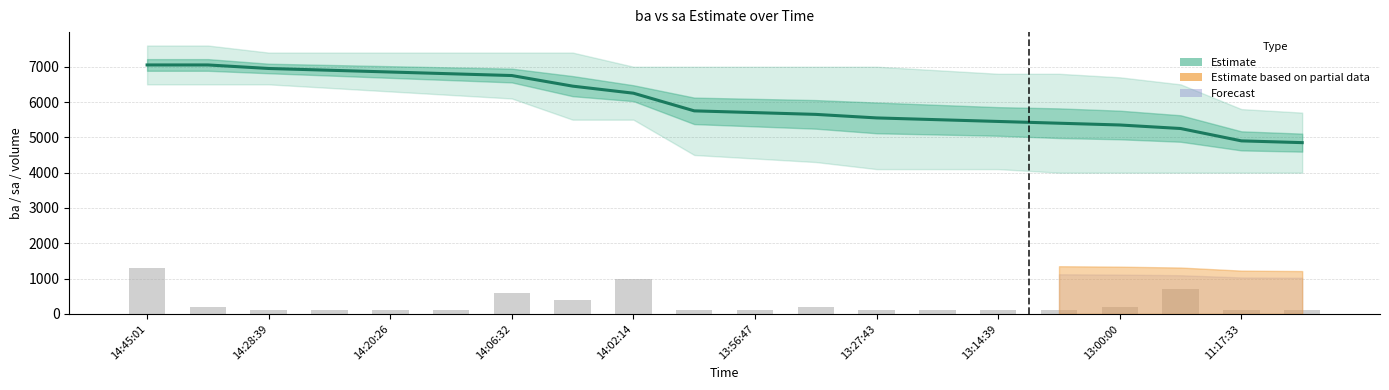

What is the difference between the maximum and minimum values in the v (volume) series?

1200